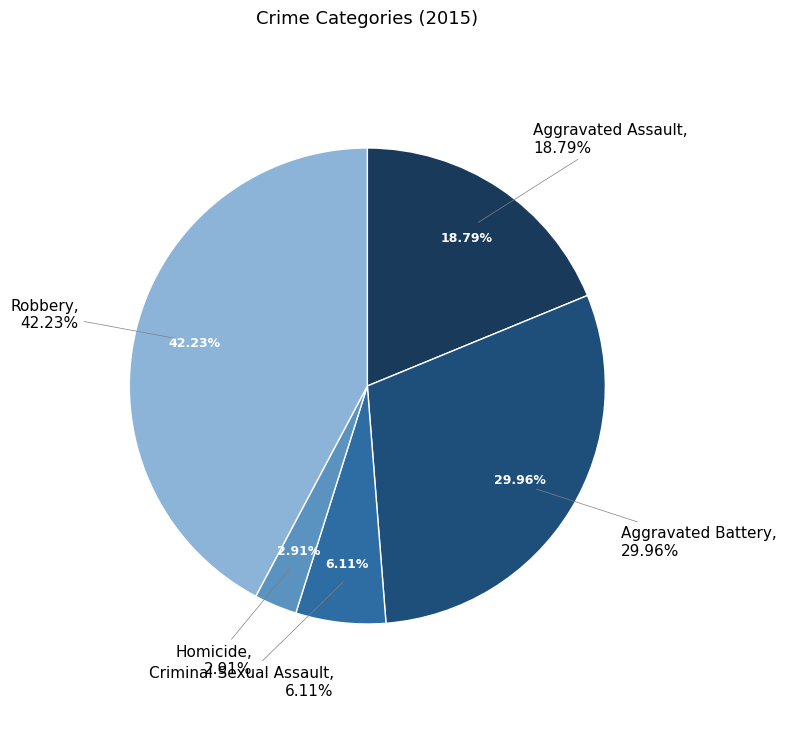

What is the change in value from Criminal Sexual Assault to Robbery?

+621